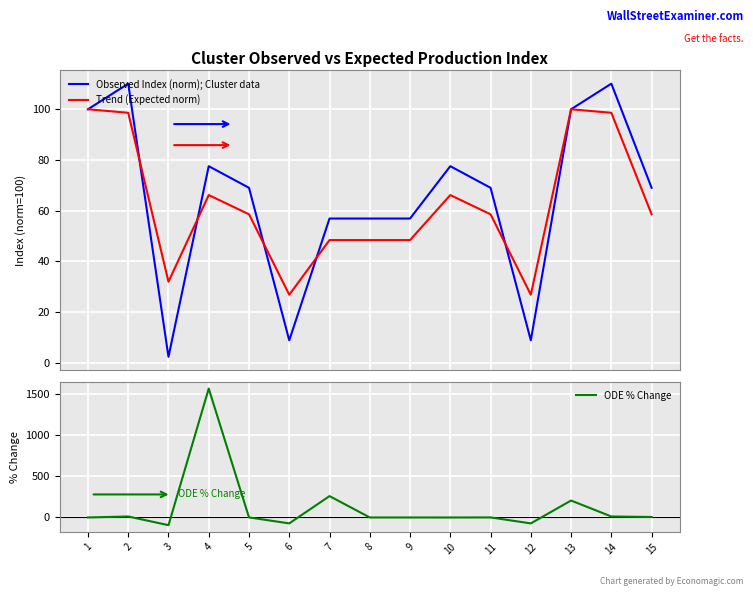

True or false: ODE % Change has a value of 11.7 at 14.

True